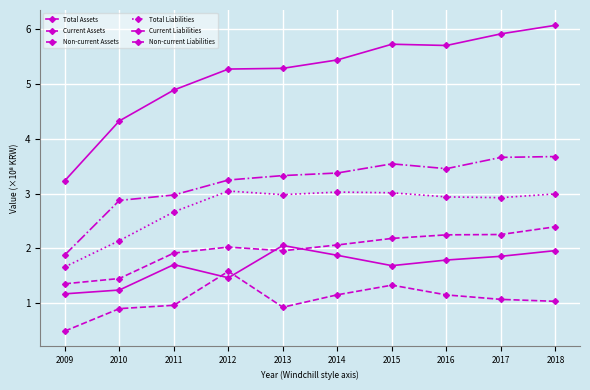

Is this an area chart (filled region under the line)?

No